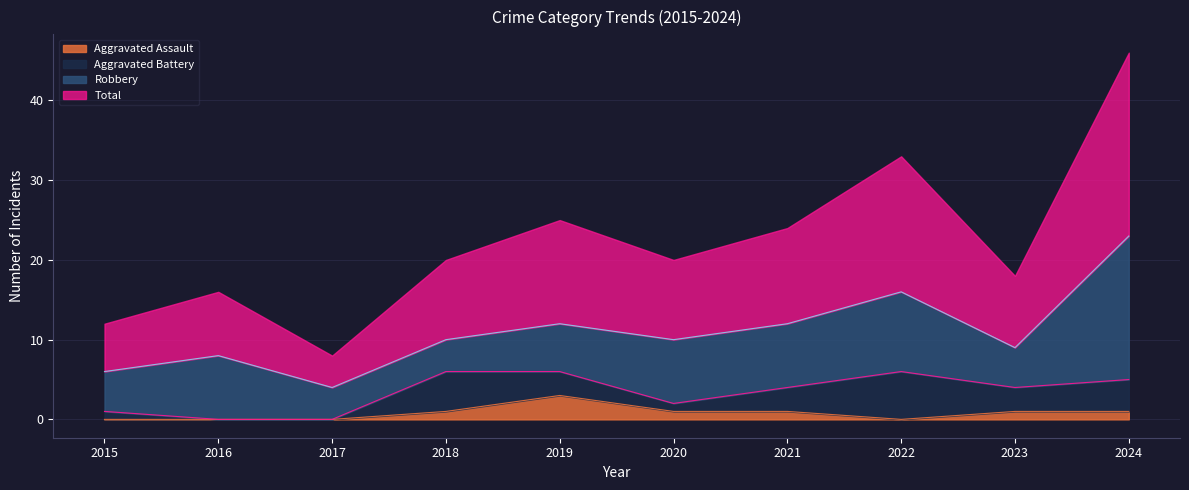

What is the total value across all series at 2015?

6